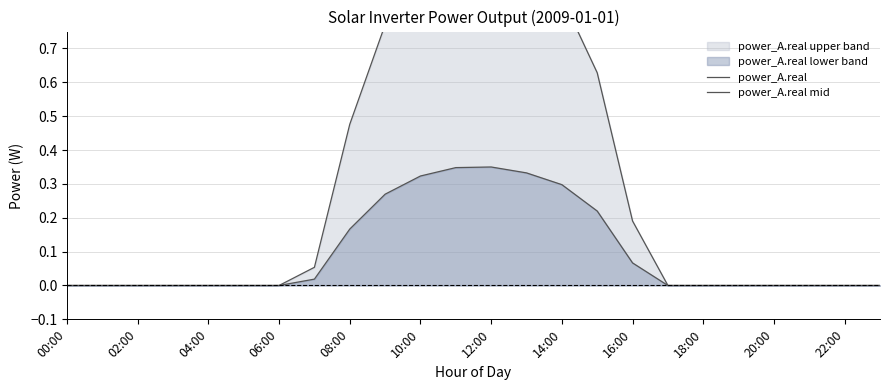

True or false: power_A.real and power_A.real mid cross at least once.

False